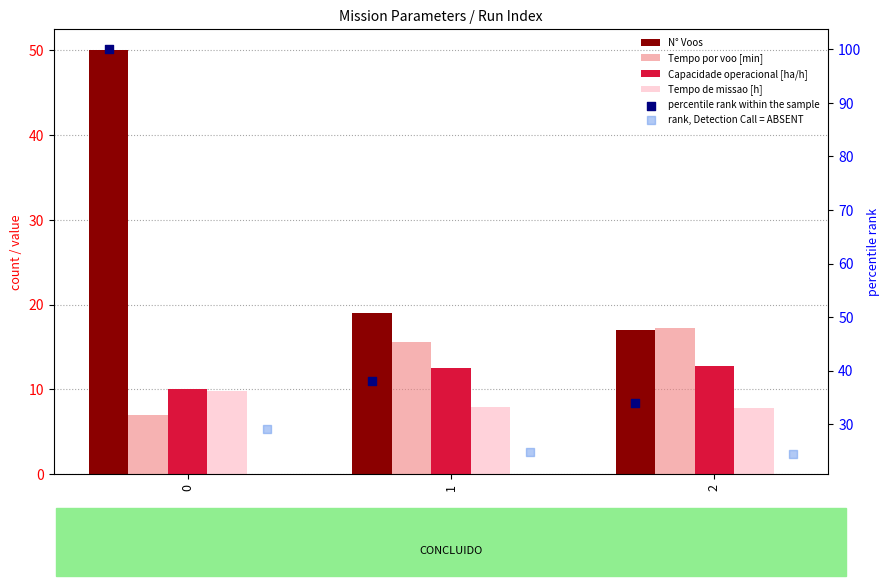

Which series reaches the minimum Y coordinate?

Tempo por voo [min]